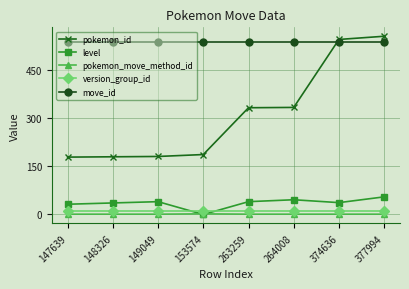

How many lines are shown in the chart?

5